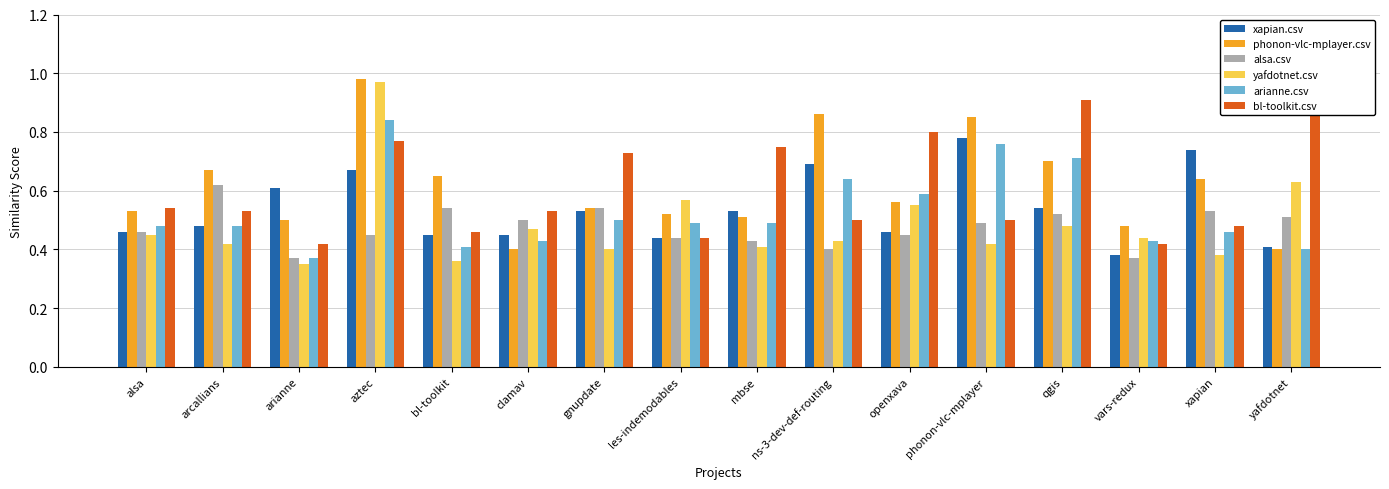

The value of xapian.csv at xapian is 0.7. True or false?

True